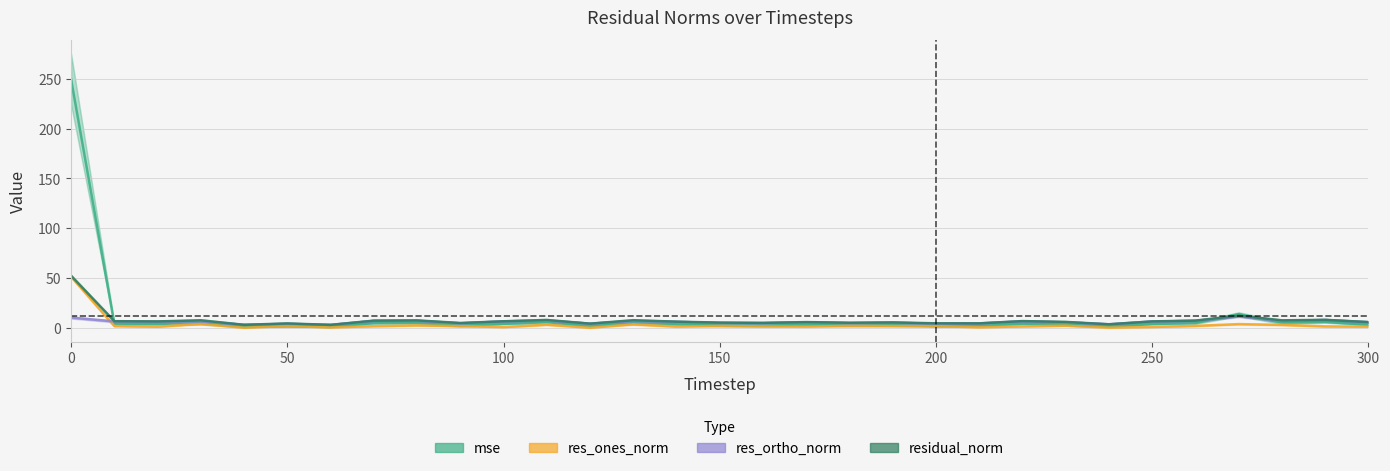

What is the sum of all residual_norm values?

237.9